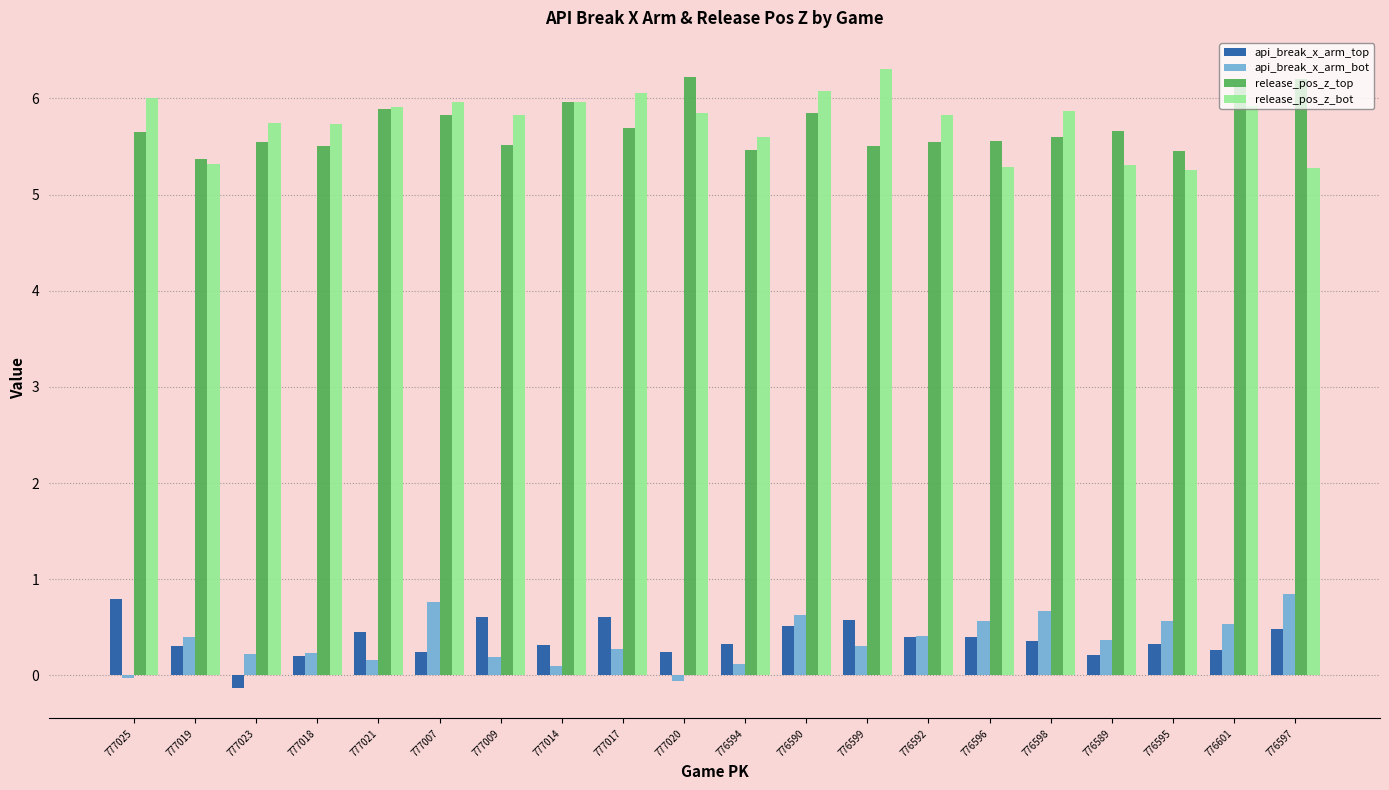

What is the greatest value displayed?

6.3